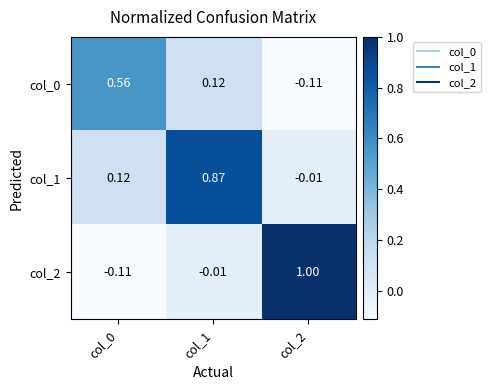

Is the value of col_1 at col_1 greater than the value of col_2 at col_1?

Yes